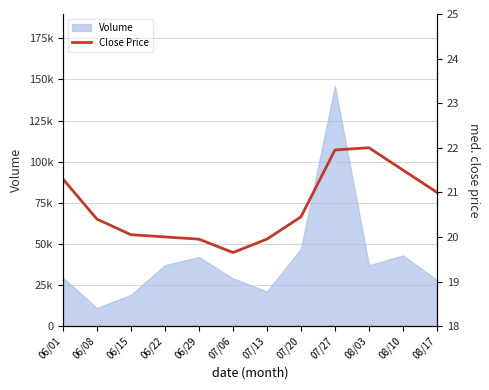

What is the smallest value displayed?

19.6